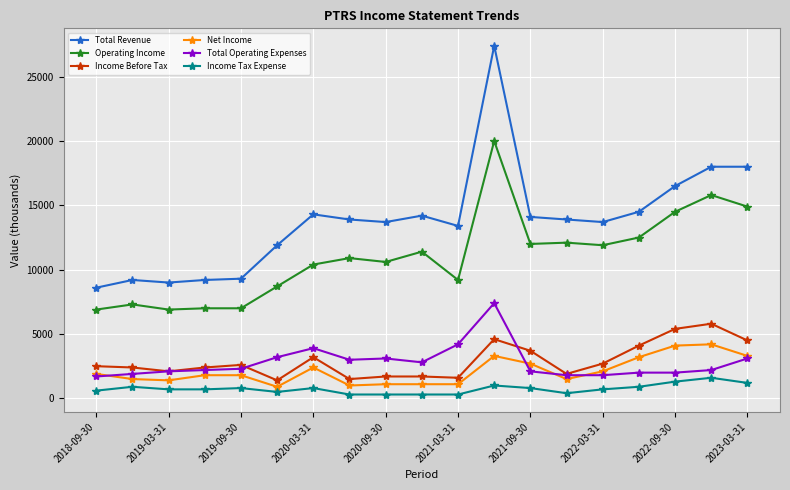

What are all the series names shown in the legend?

Total Revenue, Operating Income, Income Before Tax, Net Income, Total Operating Expenses, Income Tax Expense